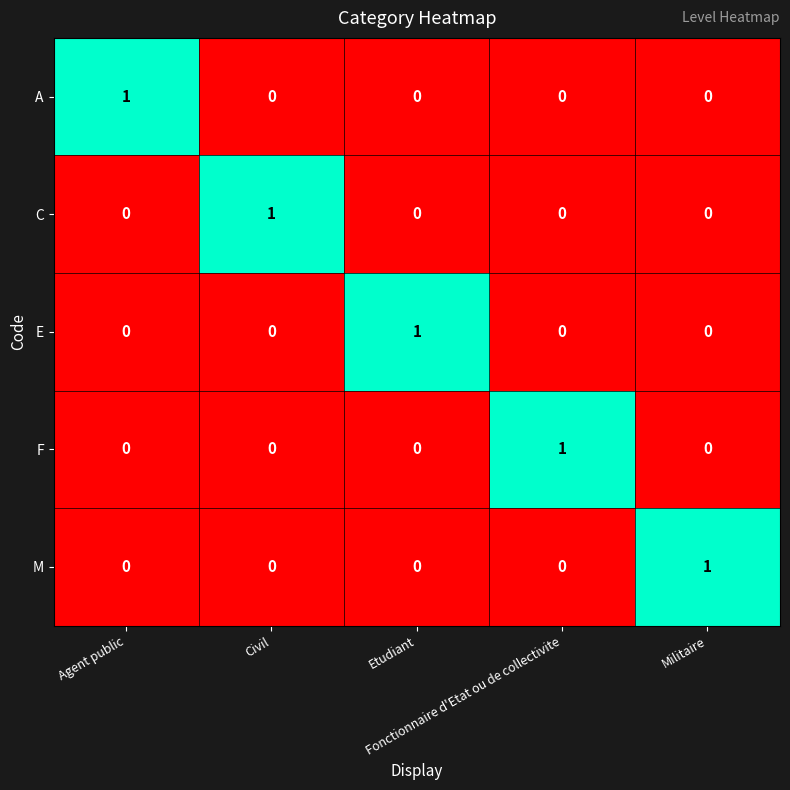

Count the F values in the range 0 to 1.

5